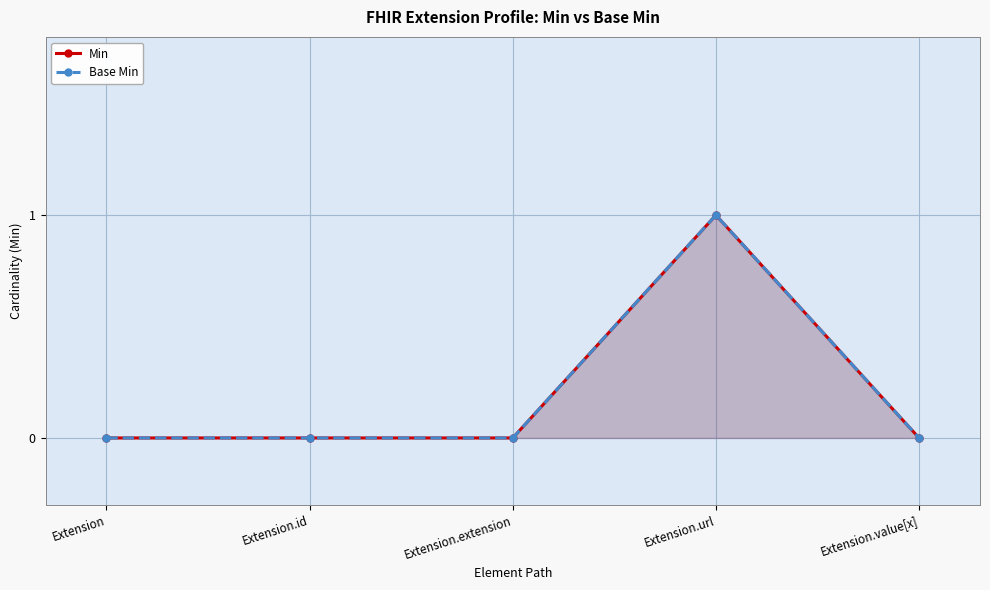

Count the number of data series in this chart.

2